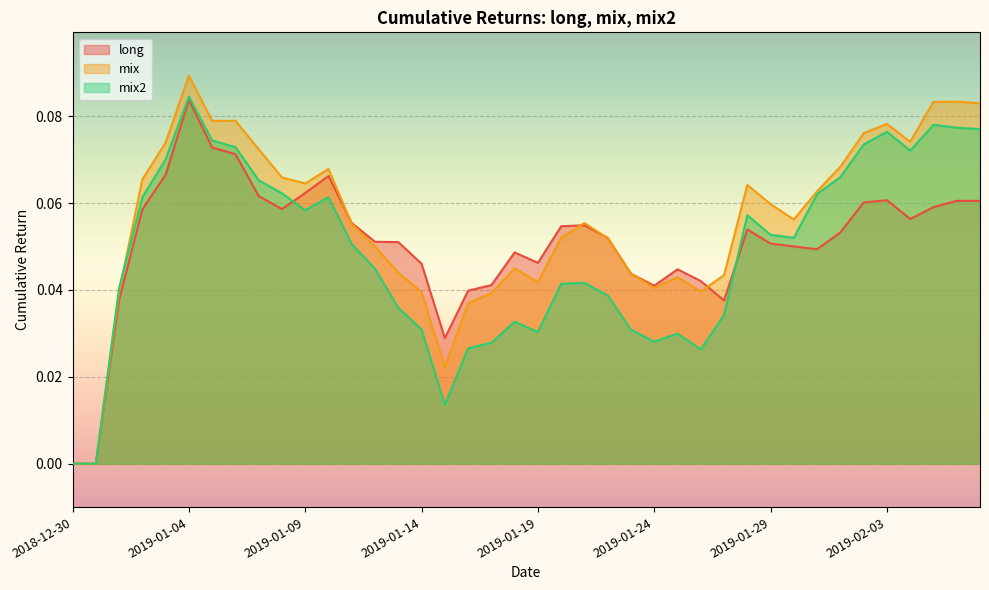

What is the difference between the maximum and minimum values in the mix2 series?

0.1